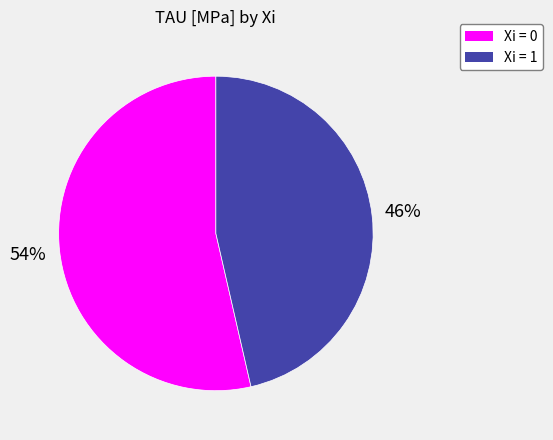

Does any single category account for the majority?

Yes